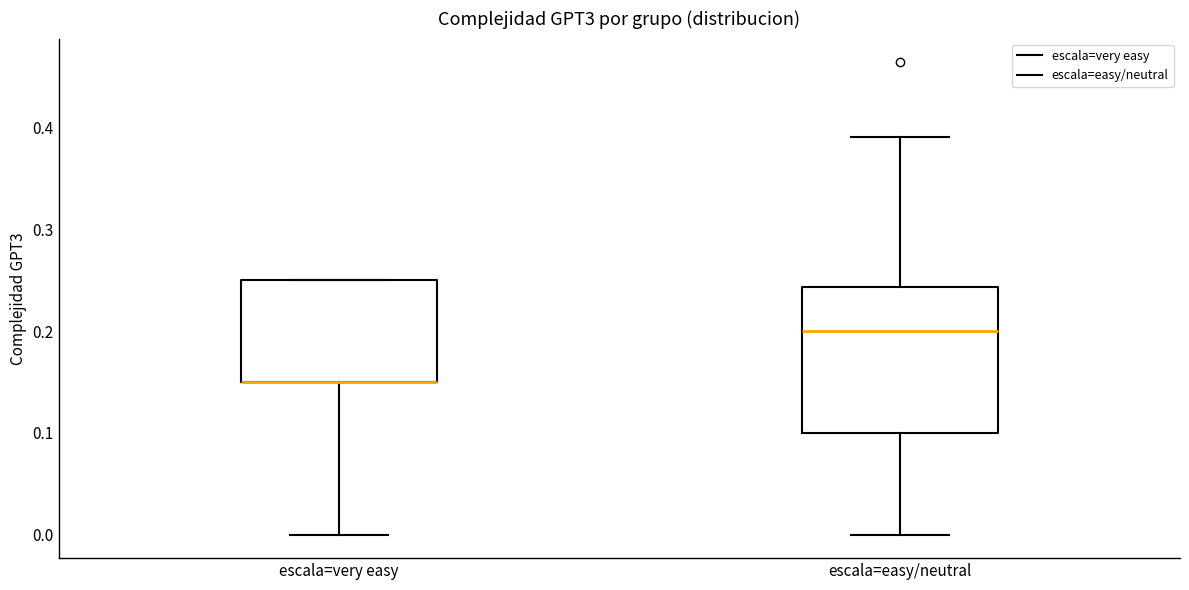

Reading left to right, read every box against the y-axis: the position of its median line, the range the box covers, and the ends of its whiskers. The values are not printed on the chart, so give them approximately, as read against the axis.

escala=very easy: median 0.15 (drawn on the box's lower edge), box 0.15 to 0.25, whiskers 0.00 to 0.25
escala=easy/neutral: median 0.20, box 0.10 to 0.24, whiskers 0.00 to 0.39